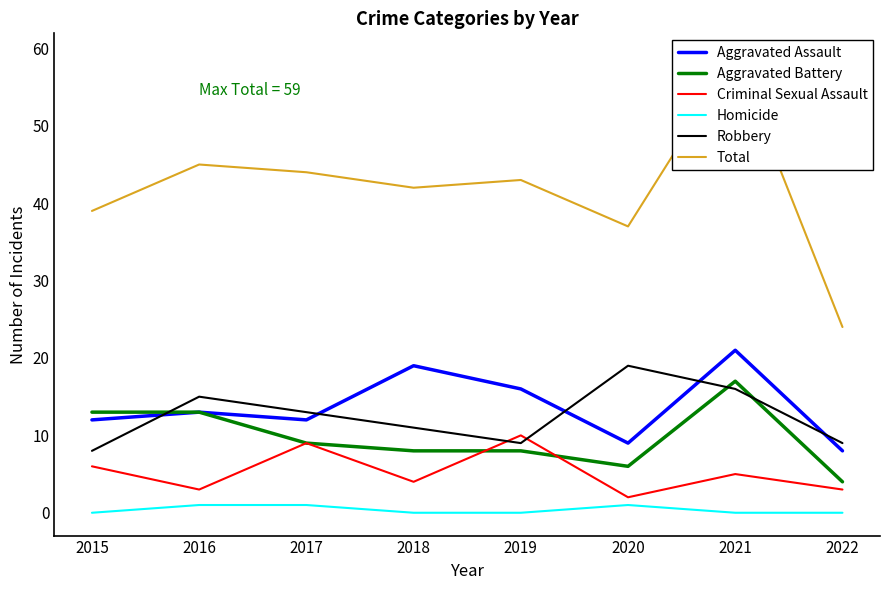

At which category does Total reach its first local valley?

2018